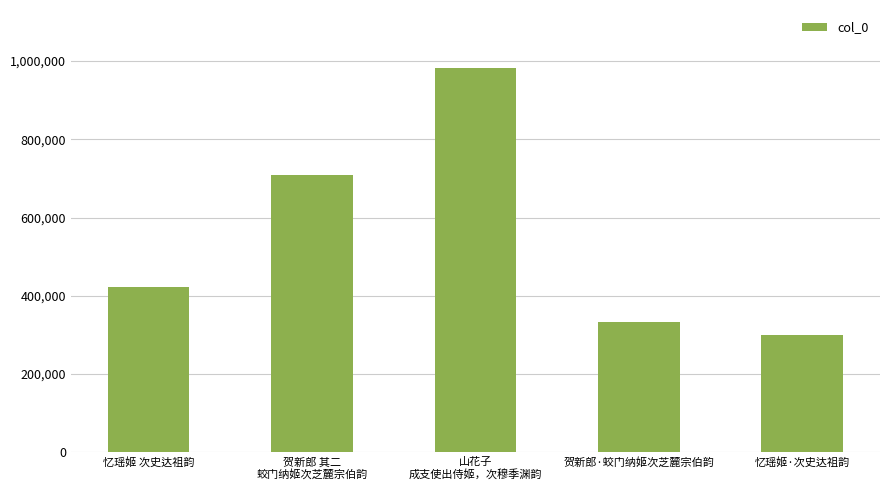

What is the smallest value displayed?

300685